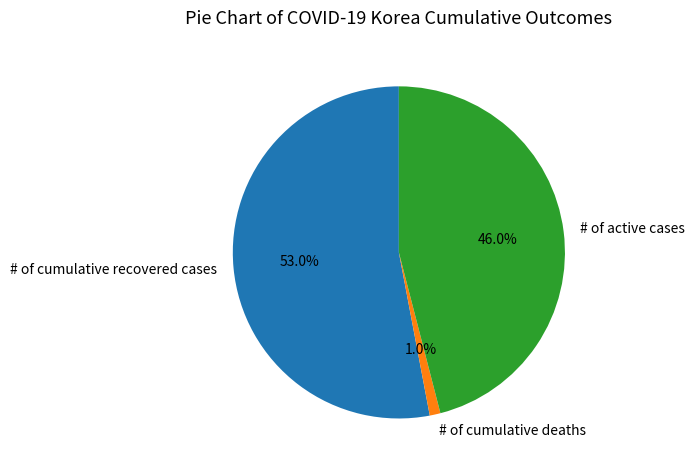

To the nearest percent, what is the difference between the largest and smallest slice percentages?

52%